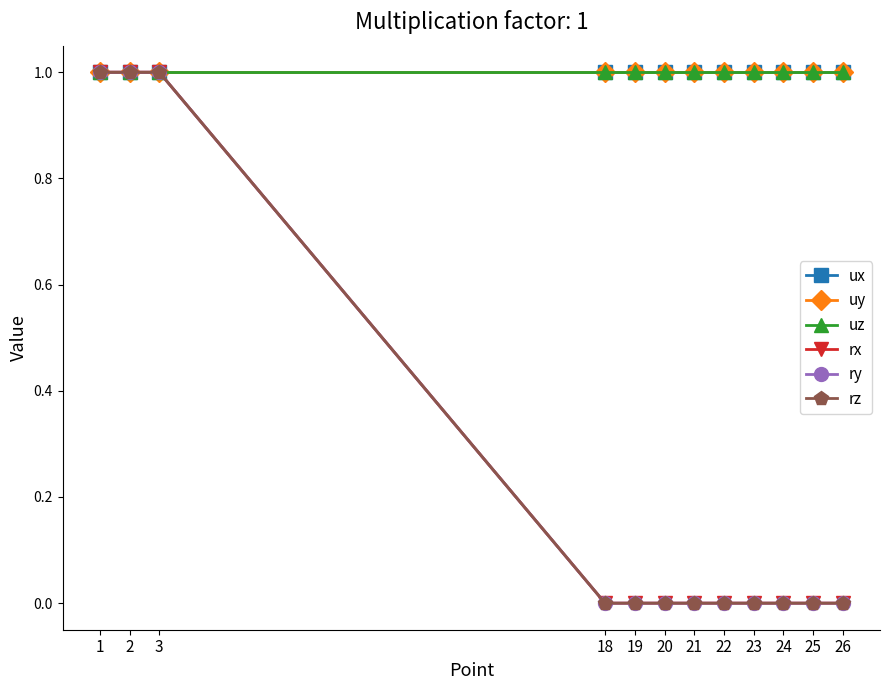

How many positive values does the rz series have?

3